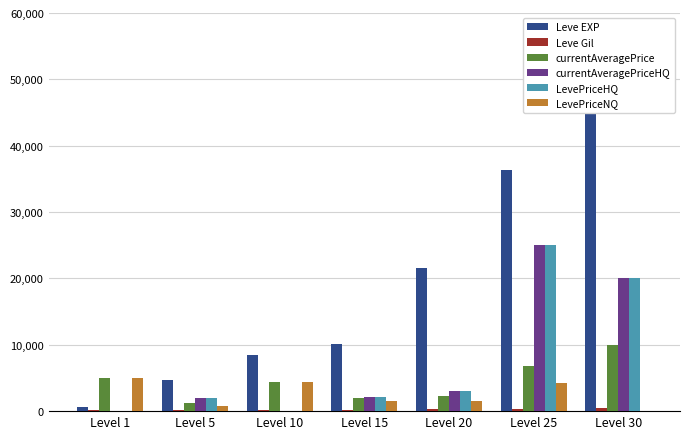

What is the total value across all series at Level 25?

97711